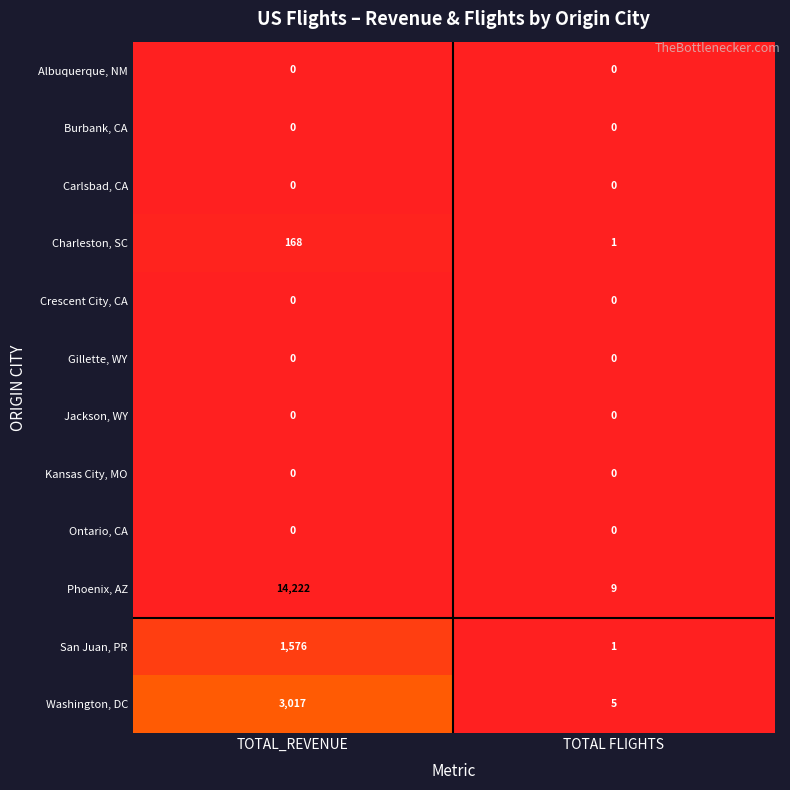

Between TOTAL_REVENUE and TOTAL FLIGHTS, which series saw the biggest shift?

Phoenix, AZ